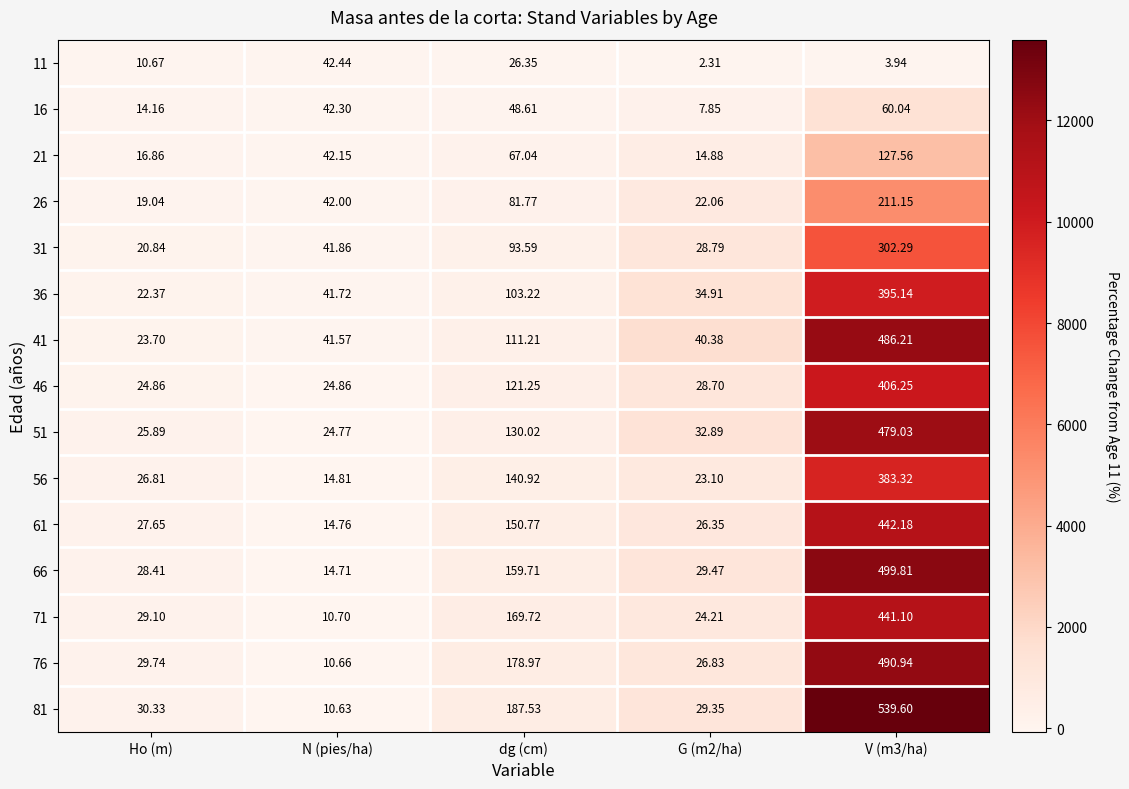

At which label is 76 closest to 250?

dg (cm)